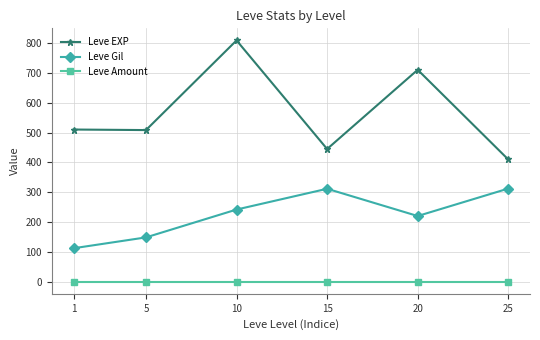

True or false: Leve EXP and Leve Amount cross at least once.

False